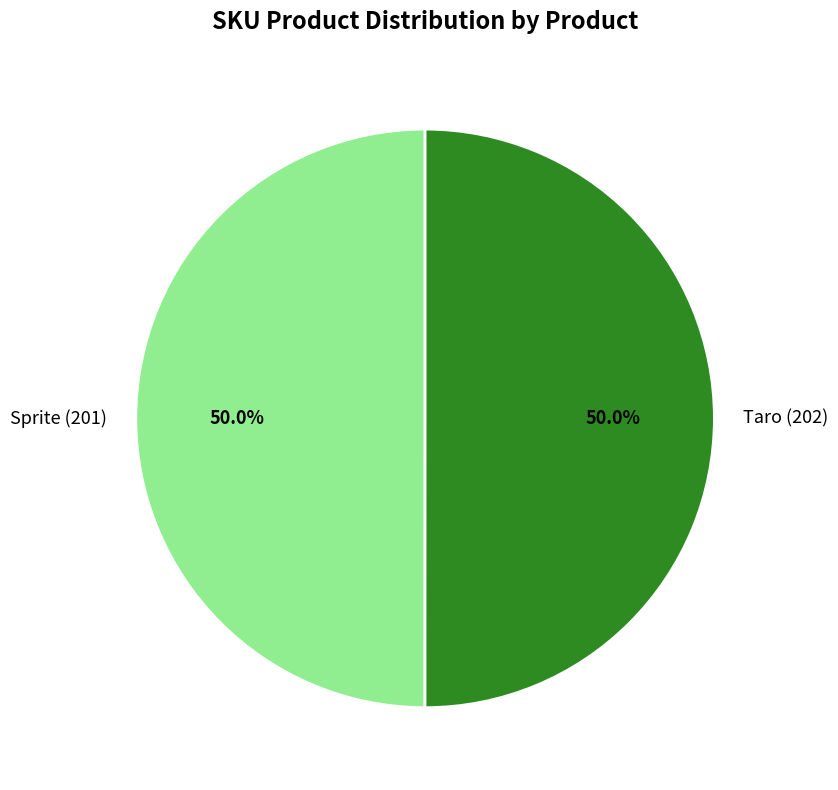

What percentage is NOT represented by Taro (202)?

50.0%